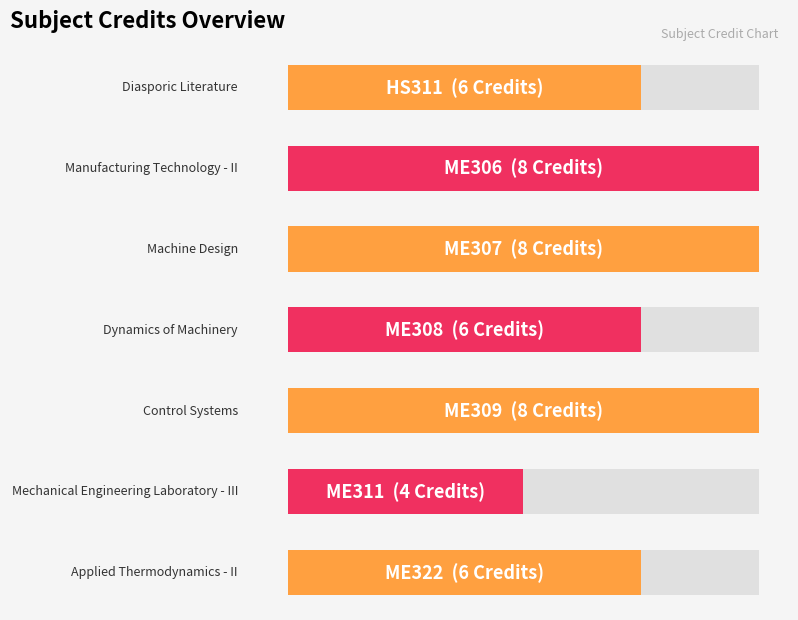

Reading left to right, extract all data points from this chart.

6	8	8	6	8	4	6